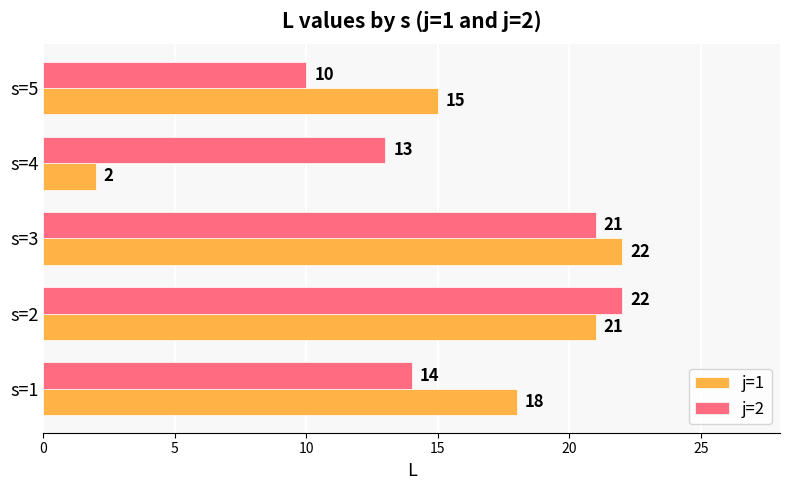

True or false: j=1 has a value of 22 at s=3.

True